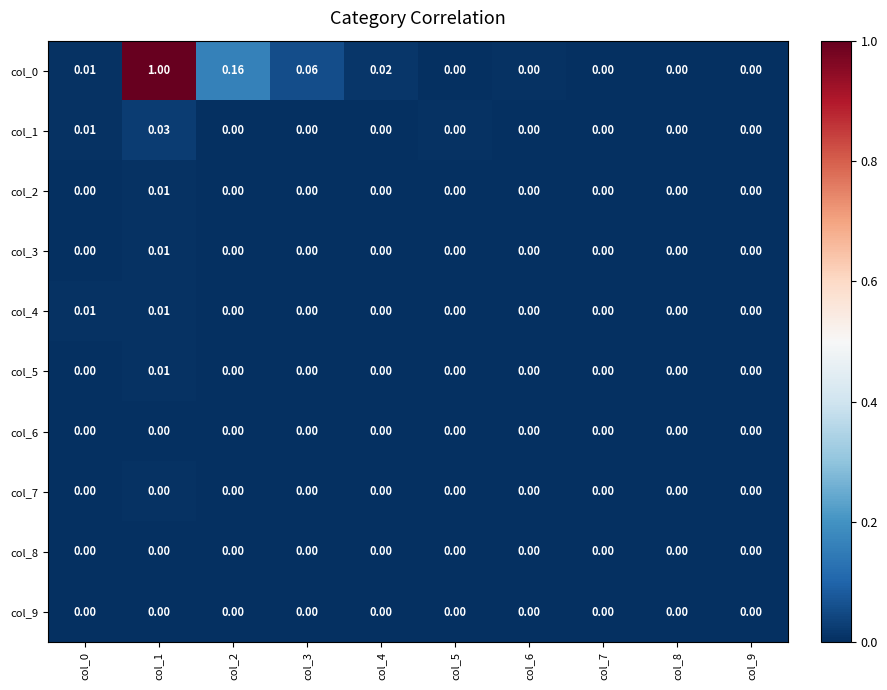

Count the number of categories in the chart.

10